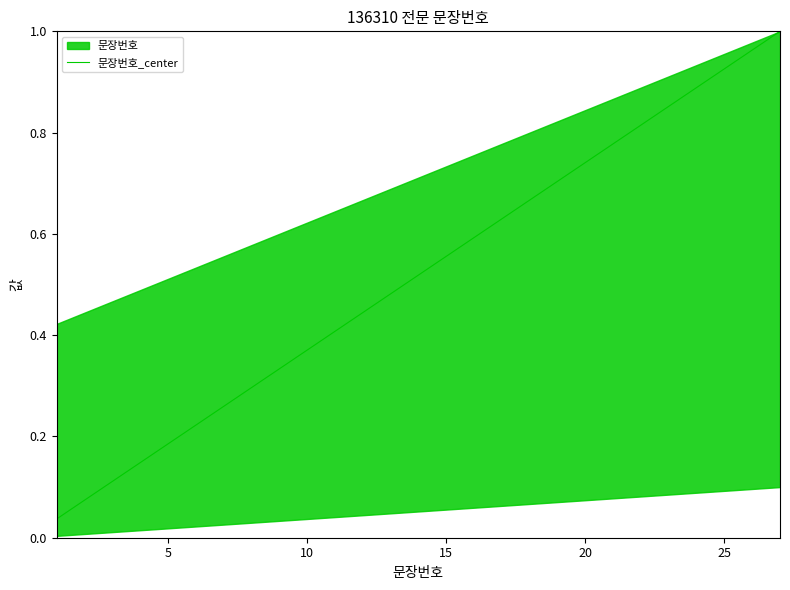

What is the sum of all values?

14.0